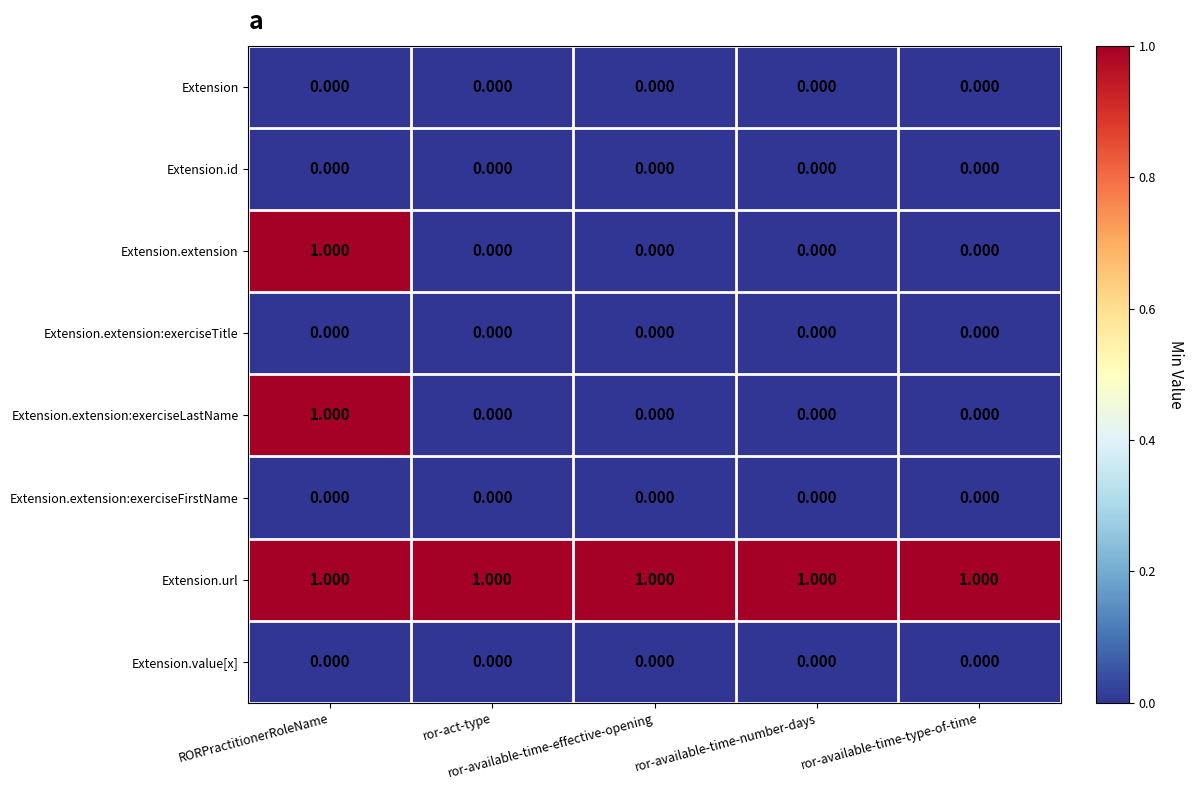

Which series has the largest total across all categories?

Extension.url